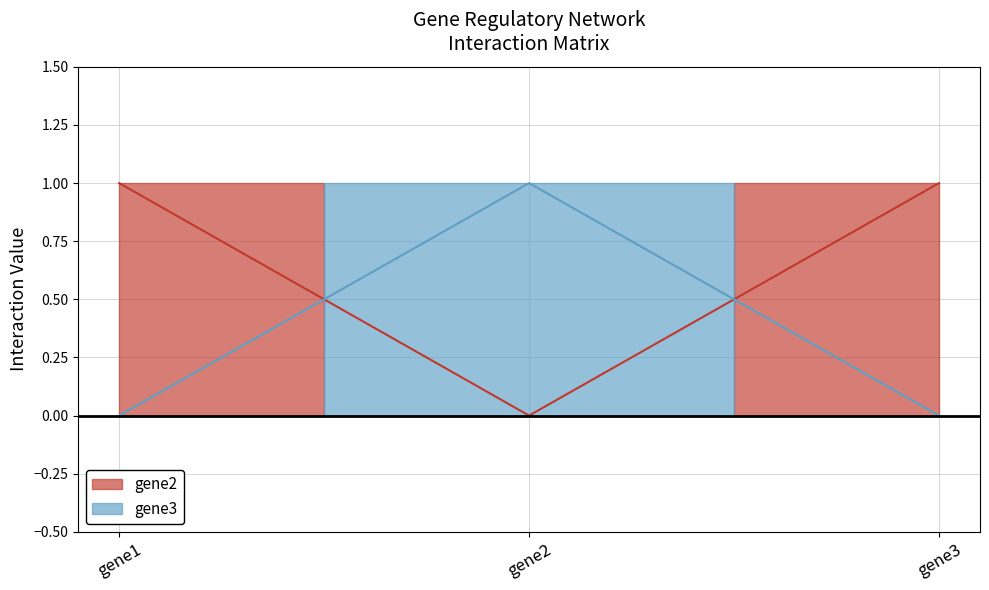

List the series in order of their peak value, lowest first.

gene2, gene3